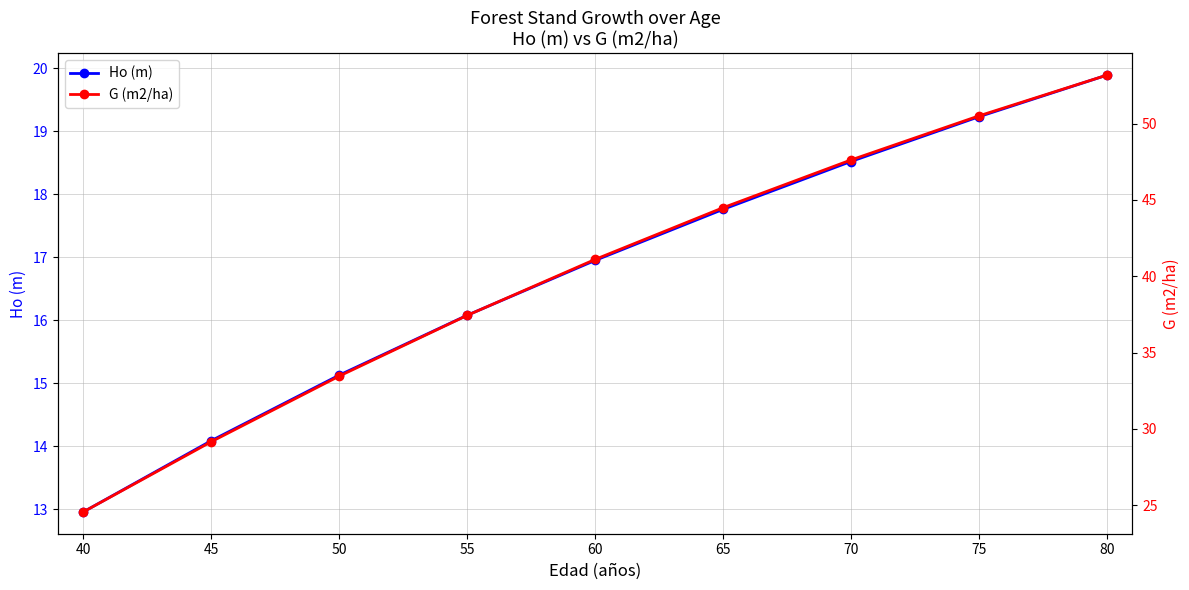

List the labels in order of Ho (m) value, largest first.

80, 75, 70, 65, 60, 55, 50, 45, 40